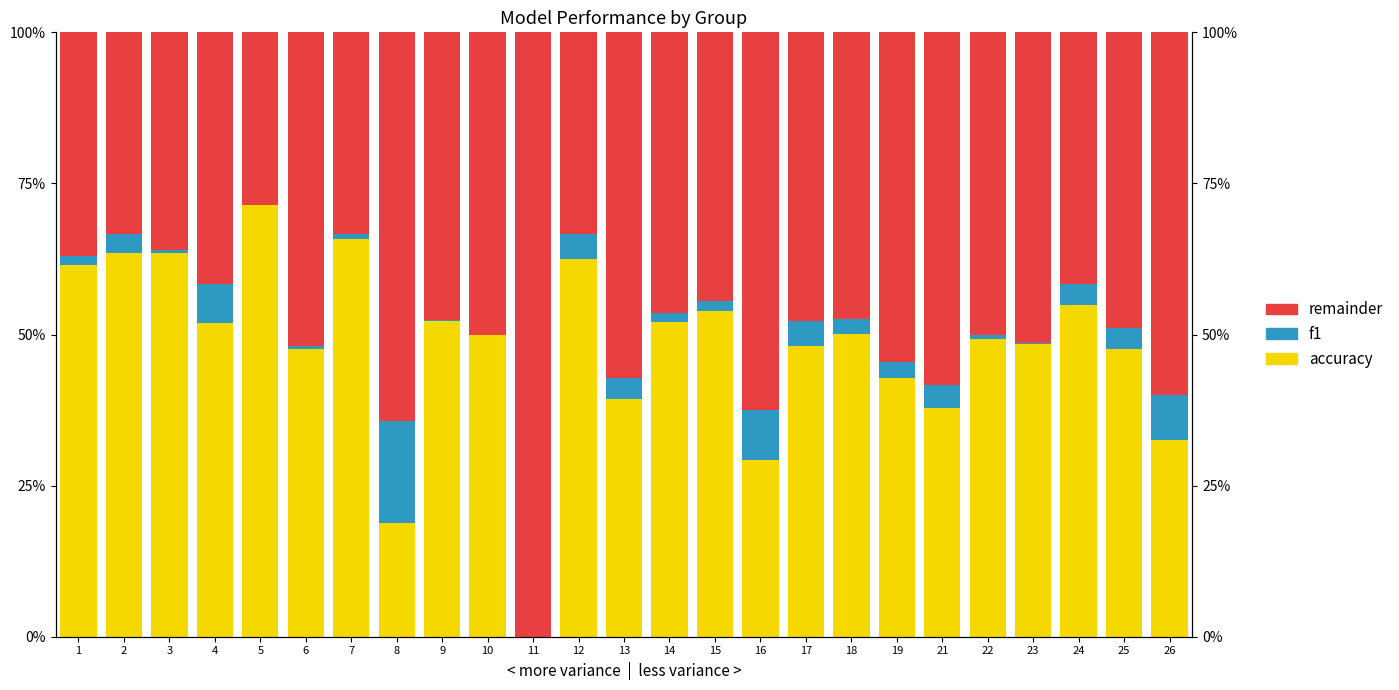

Which series has the largest total across all categories?

remainder